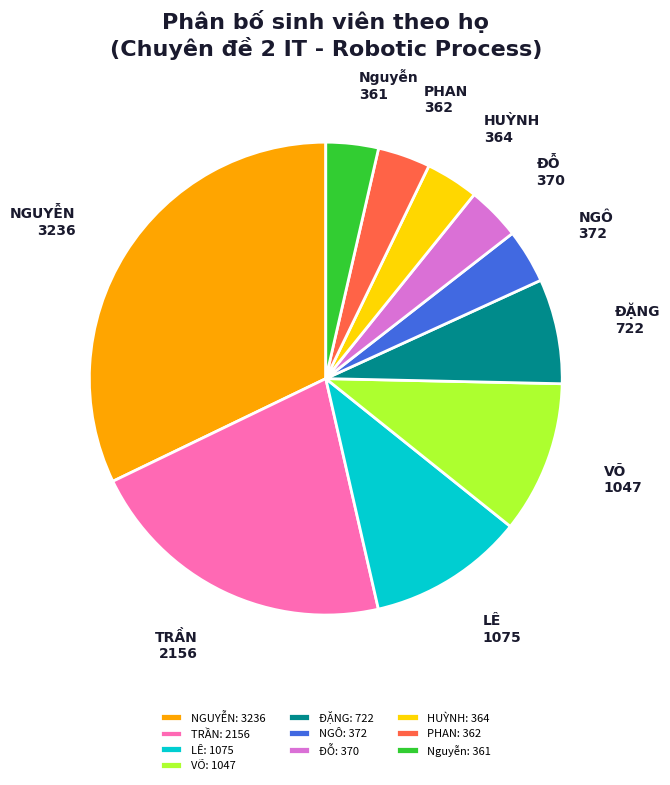

Is there a majority slice in this chart?

No